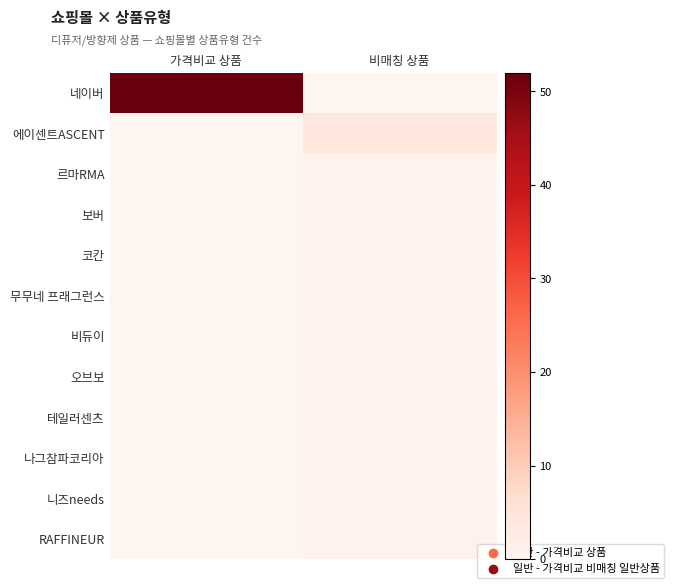

Reading left to right, extract all data points from this chart.

네이버: 가격비교 상품=52	비매칭 상품=0
에이센트ASCENT: 가격비교 상품=0	비매칭 상품=4
르마RMA: 가격비교 상품=0	비매칭 상품=1
보버: 가격비교 상품=0	비매칭 상품=1
코칸: 가격비교 상품=0	비매칭 상품=1
무무네 프래그런스: 가격비교 상품=0	비매칭 상품=1
비듀이: 가격비교 상품=0	비매칭 상품=1
오브보: 가격비교 상품=0	비매칭 상품=1
테일러센츠: 가격비교 상품=0	비매칭 상품=1
나그참파코리아: 가격비교 상품=0	비매칭 상품=1
니즈needs: 가격비교 상품=0	비매칭 상품=1
RAFFINEUR: 가격비교 상품=0	비매칭 상품=1